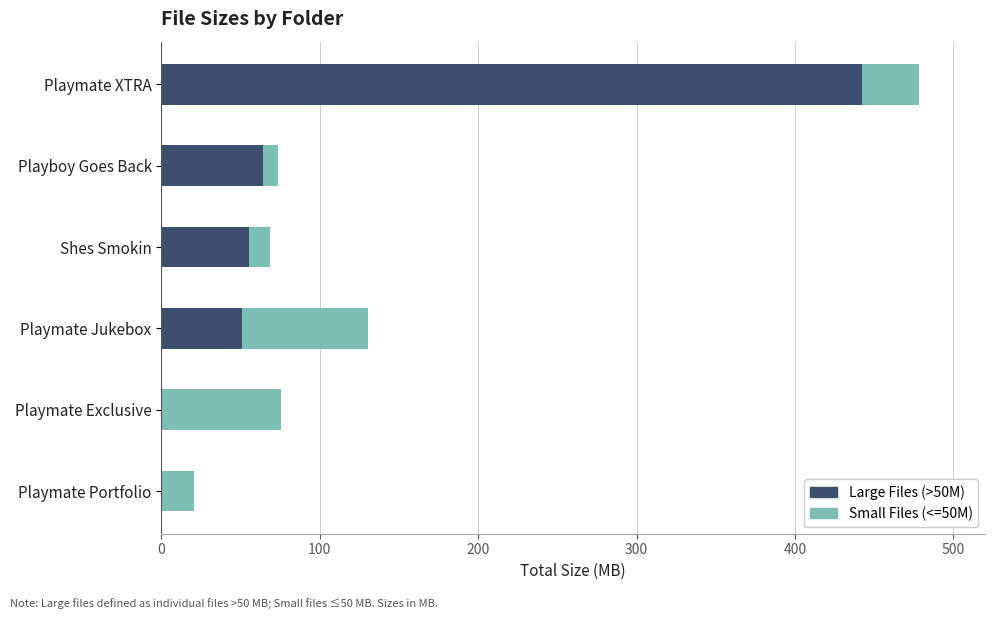

What is the sum of the Large Files (>50M) values at Shes Smokin and Playmate Portfolio?

55.3